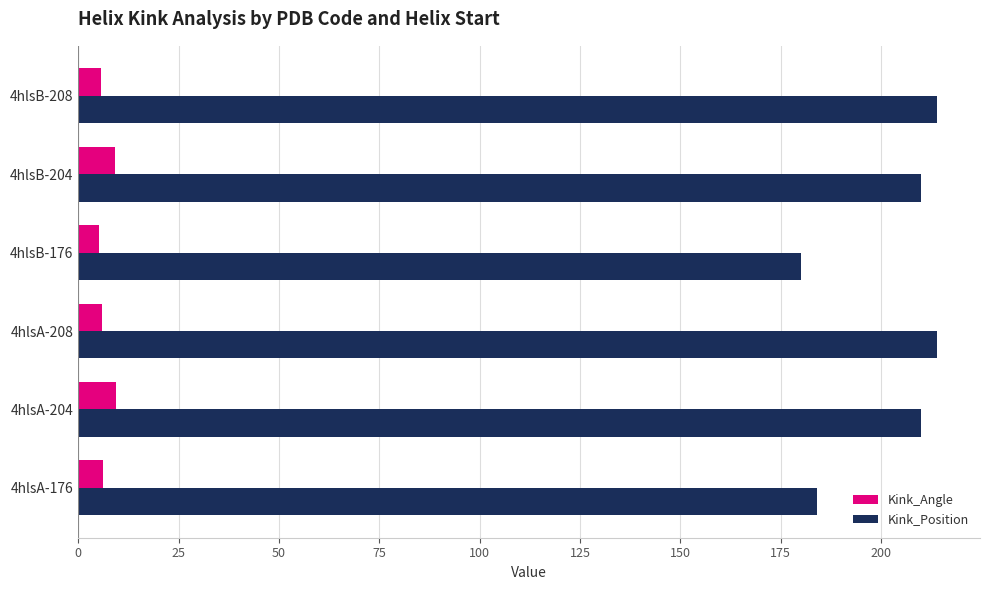

What are all the series names shown in the legend?

Kink_Angle, Kink_Position